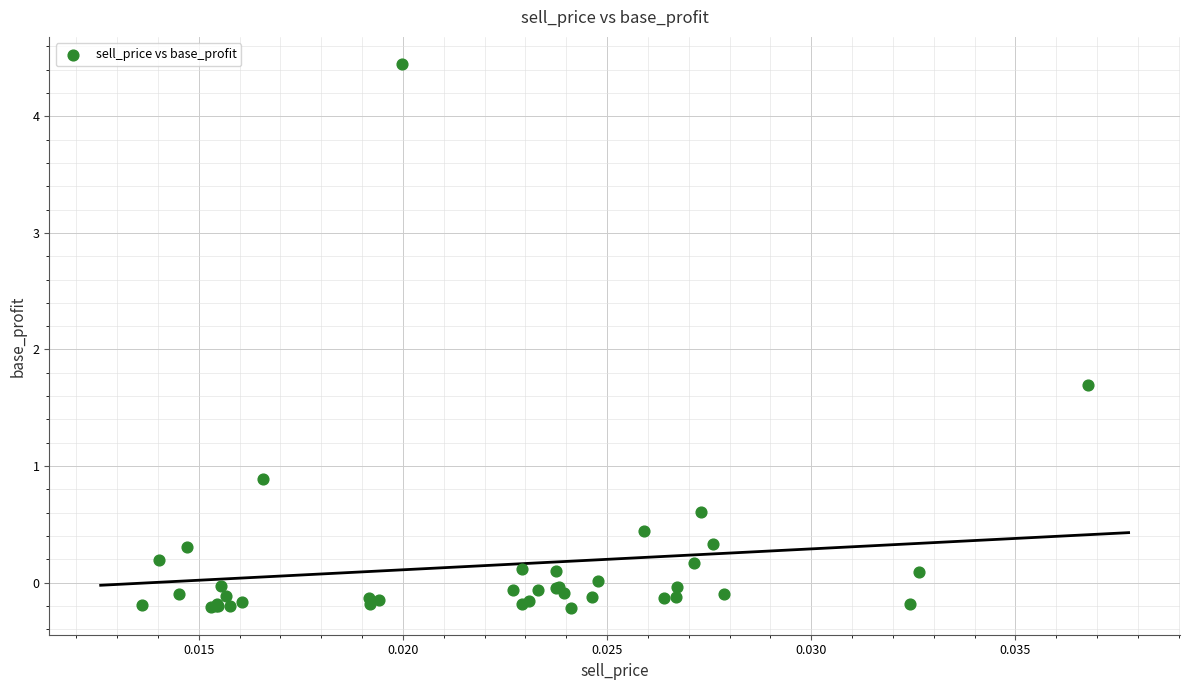

What Y value in the scatter plot is closest to 2?

1.7